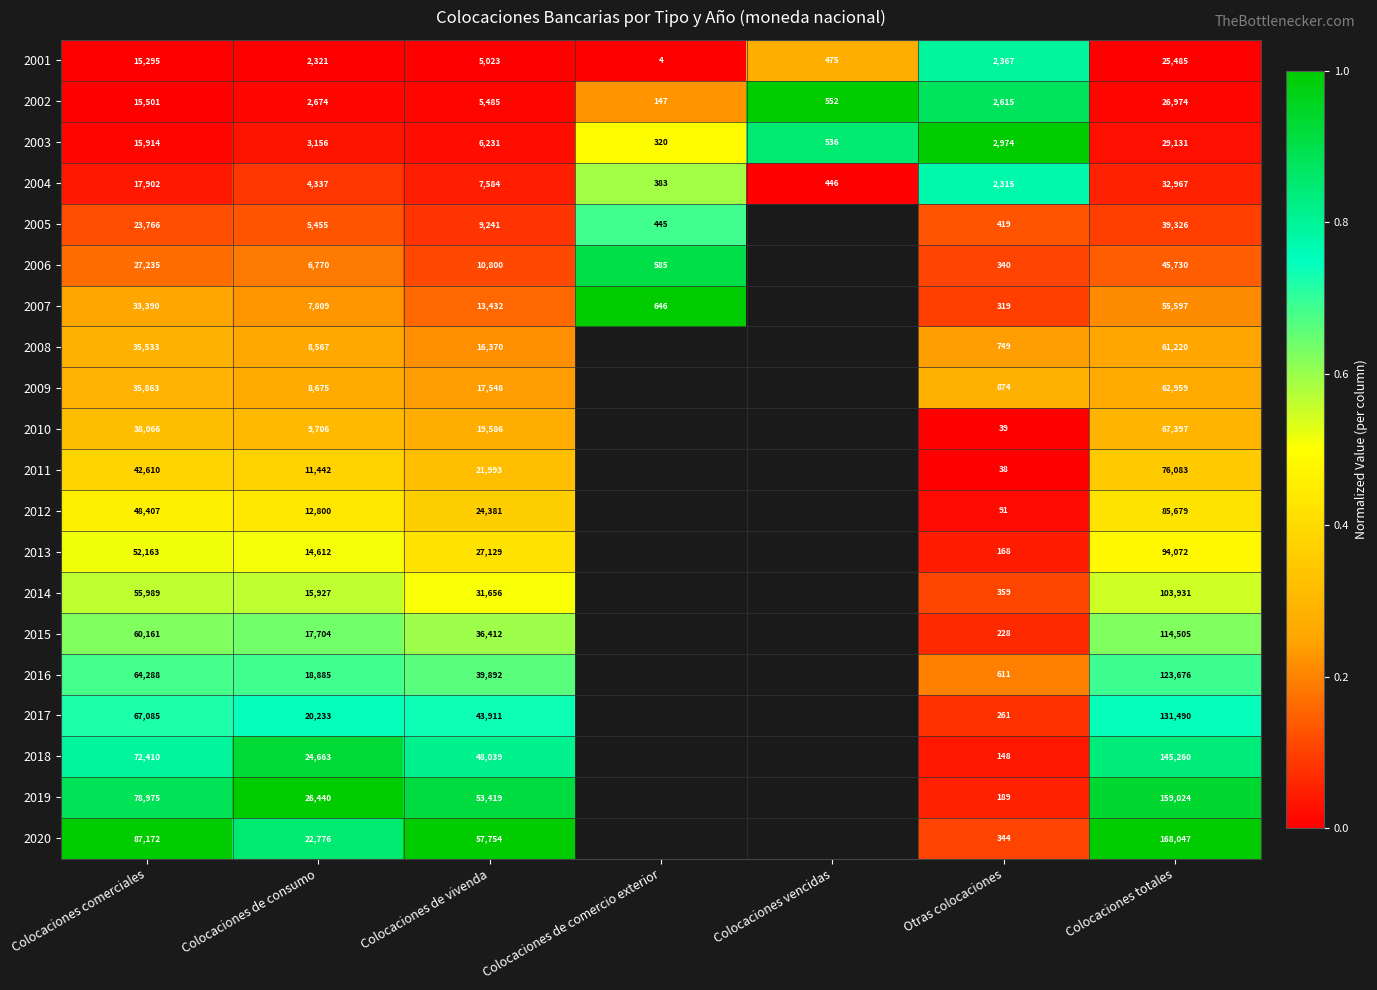

The 2002 series shows 2674 at Colocaciones de consumo. True or false?

True